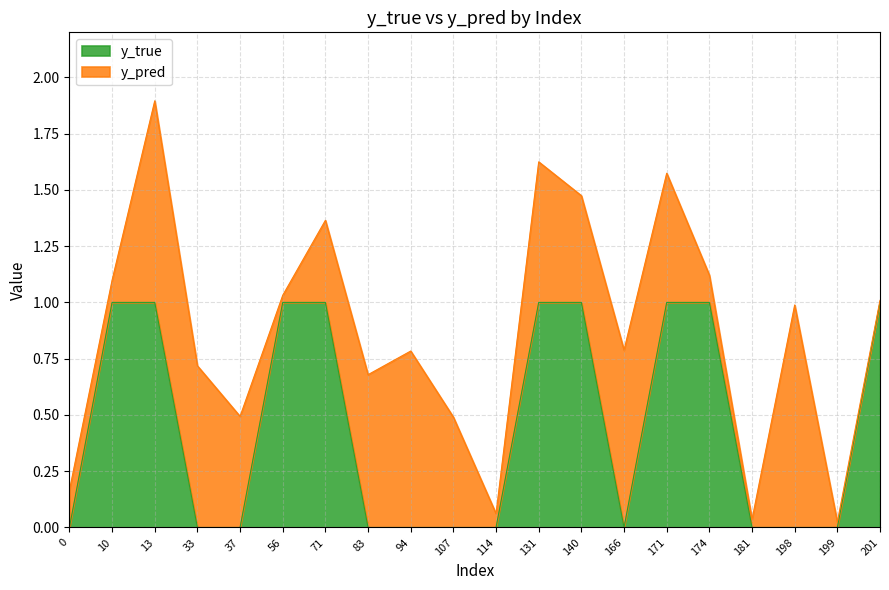

What is the maximum value for y_true?

1.0